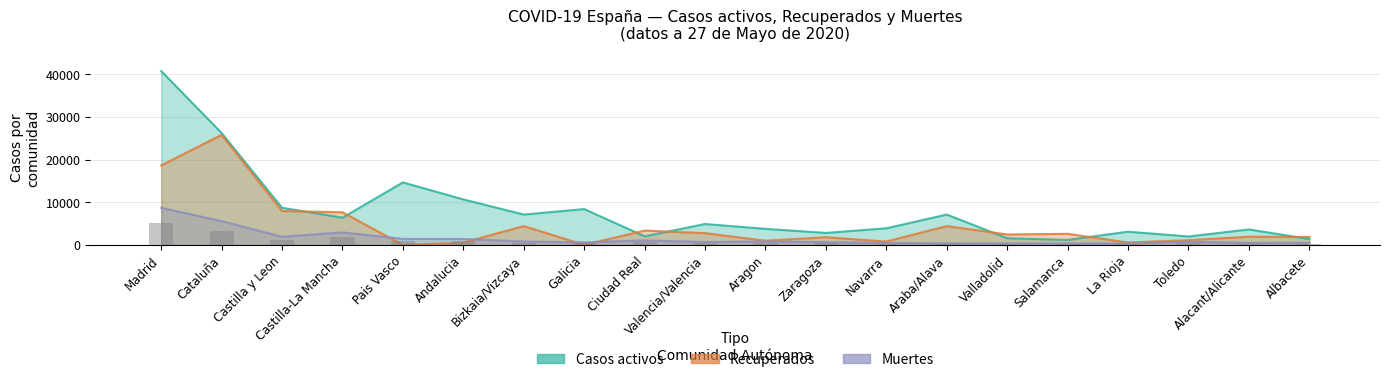

At Castilla-La Mancha, list the series in order from largest to smallest.

Recuperados, Casos activos, Muertes